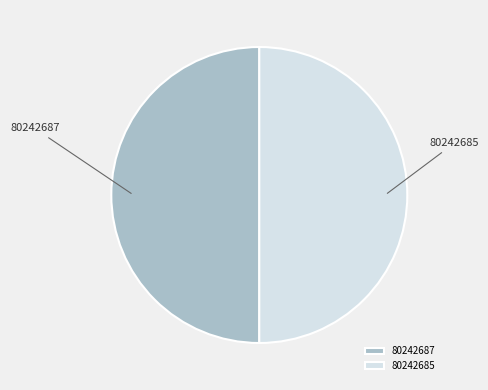

Do 80242687 and 80242685 together represent more than half of the pie?

Yes